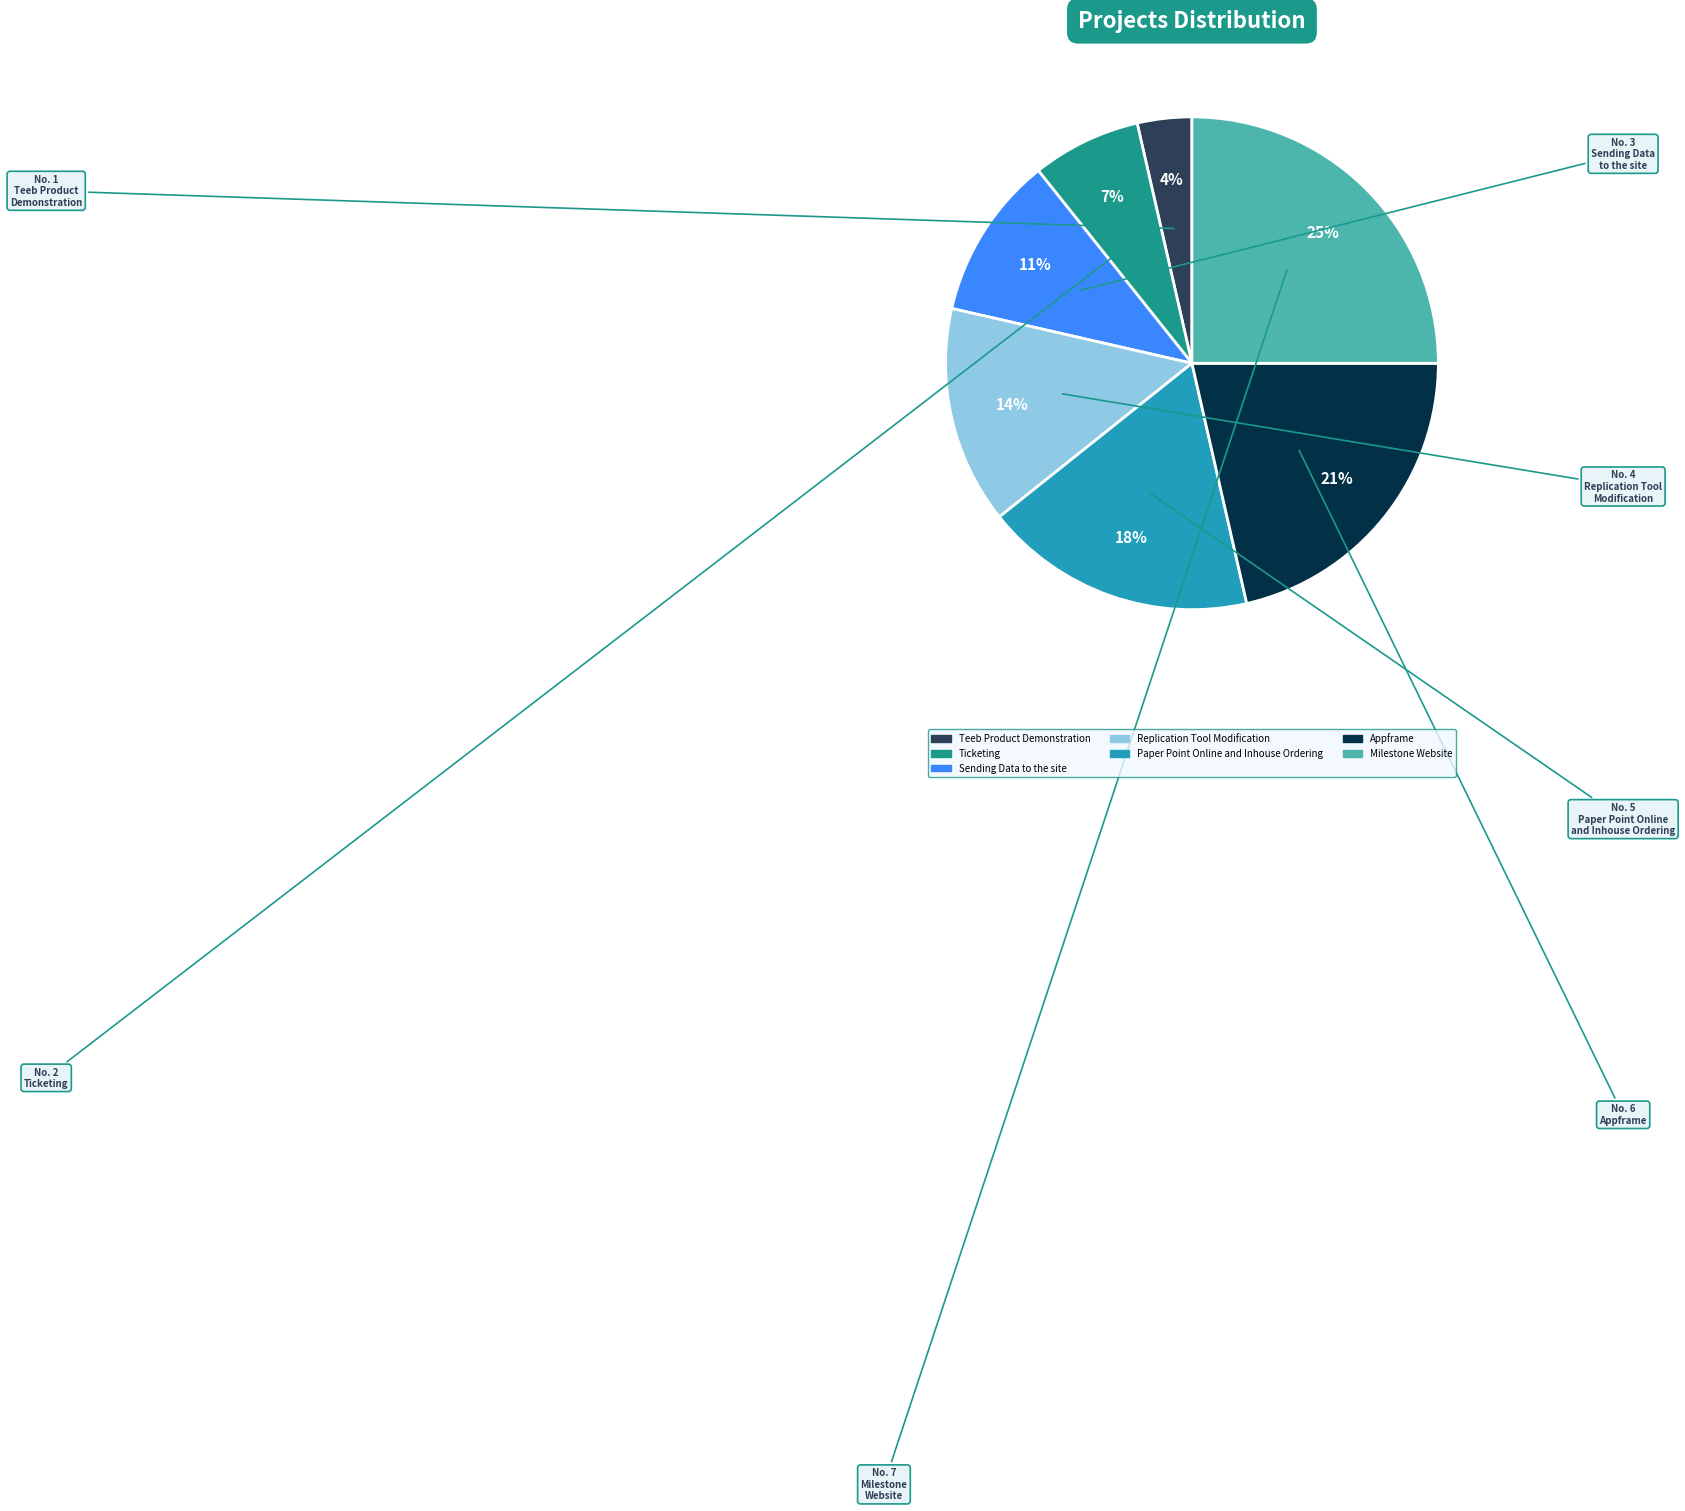

To the nearest percent, what portion does Replication Tool Modification represent?

14%